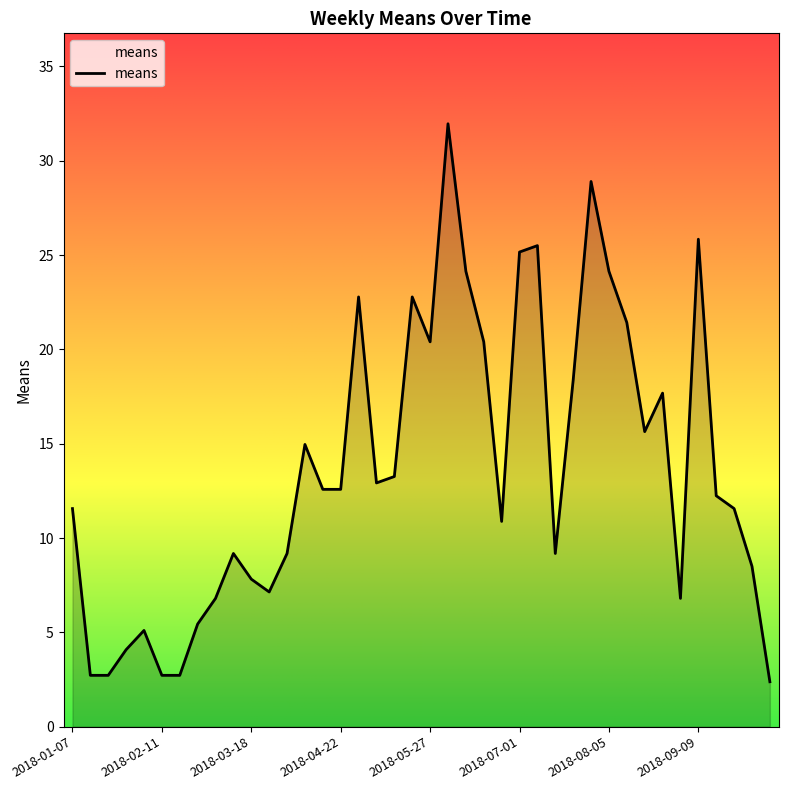

What is the minimum value shown in the chart?

2.4